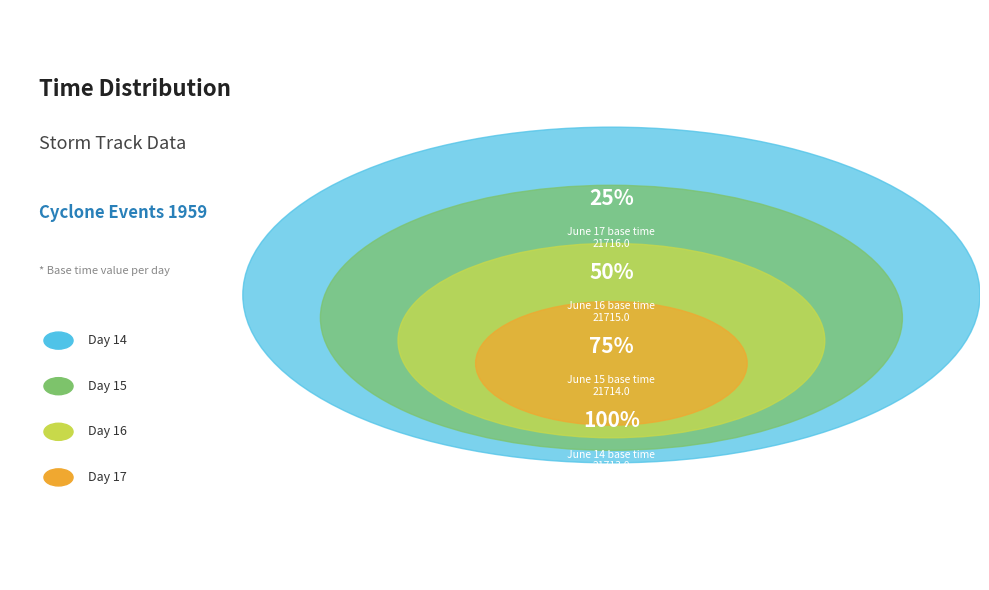

True or false: Day 16 accounts for 35% of the total.

False